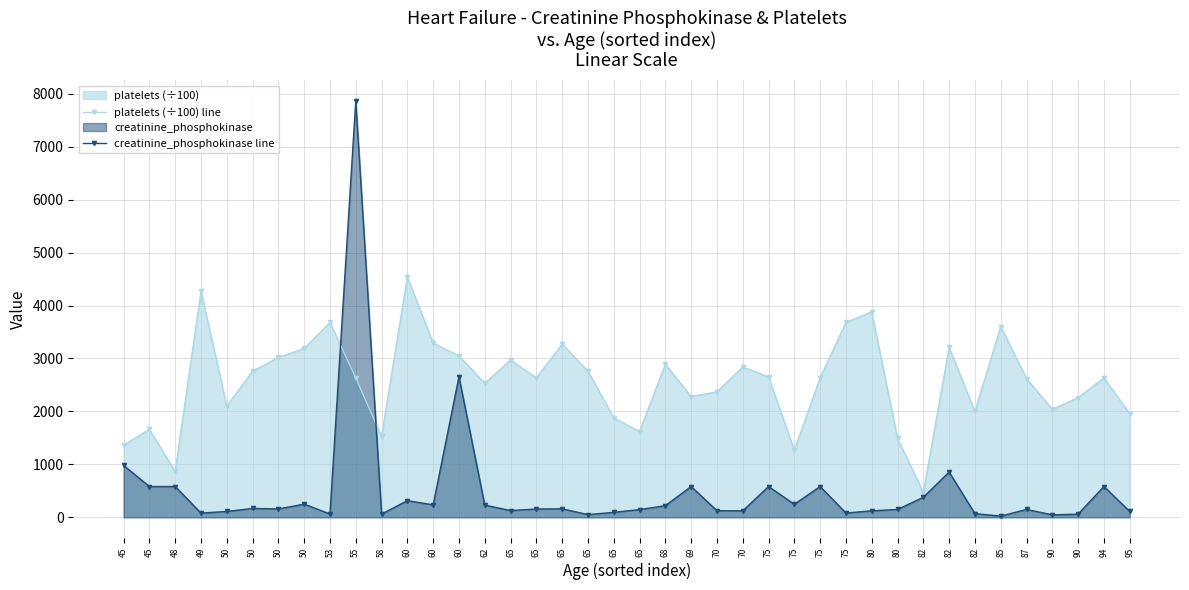

Count the number of data series in this chart.

2